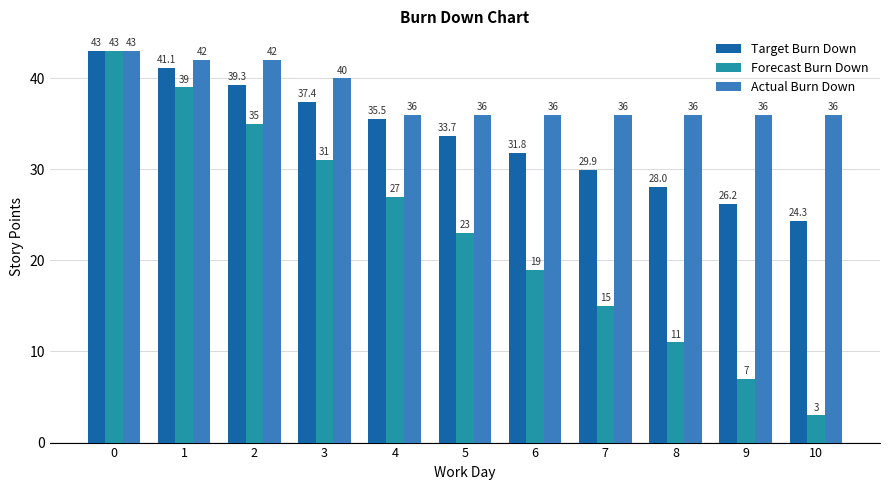

Count the number of data series in this chart.

3